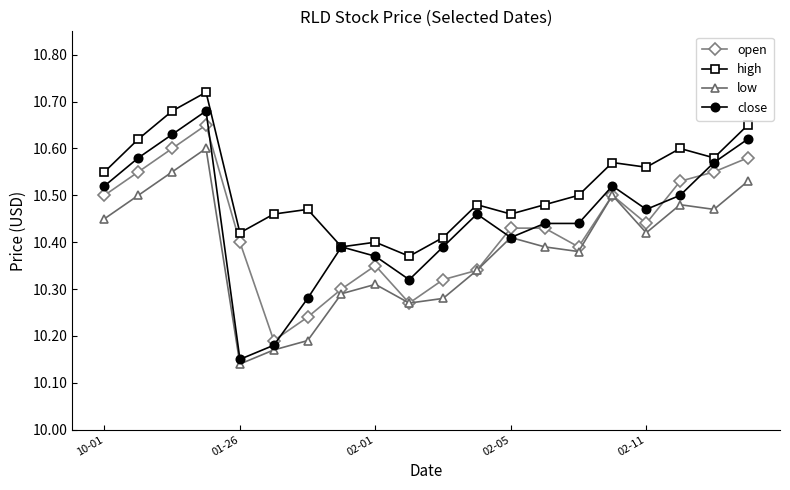

True or false: high and low cross at least once.

False